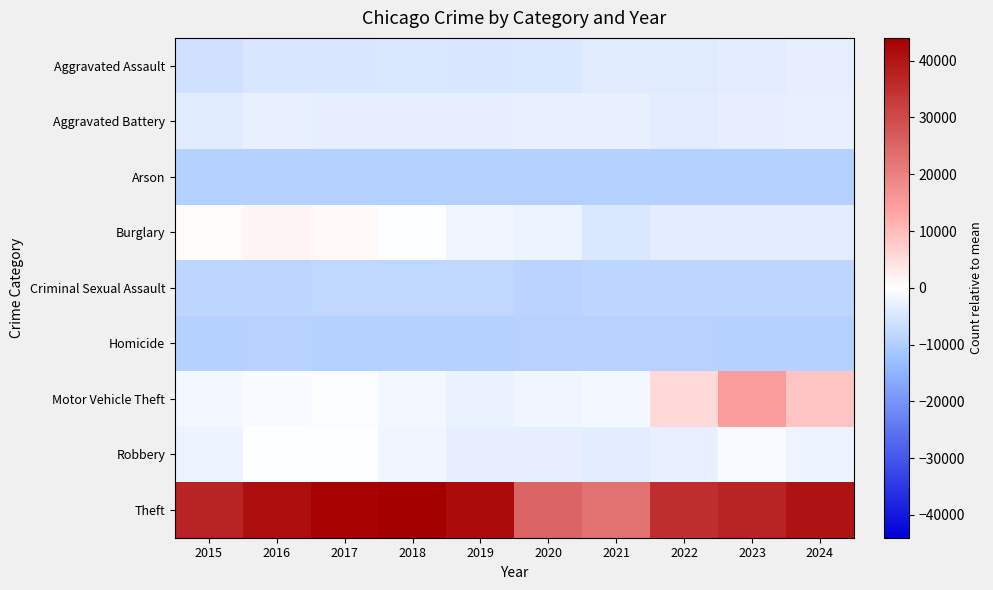

What is the greatest value displayed?

44016.0